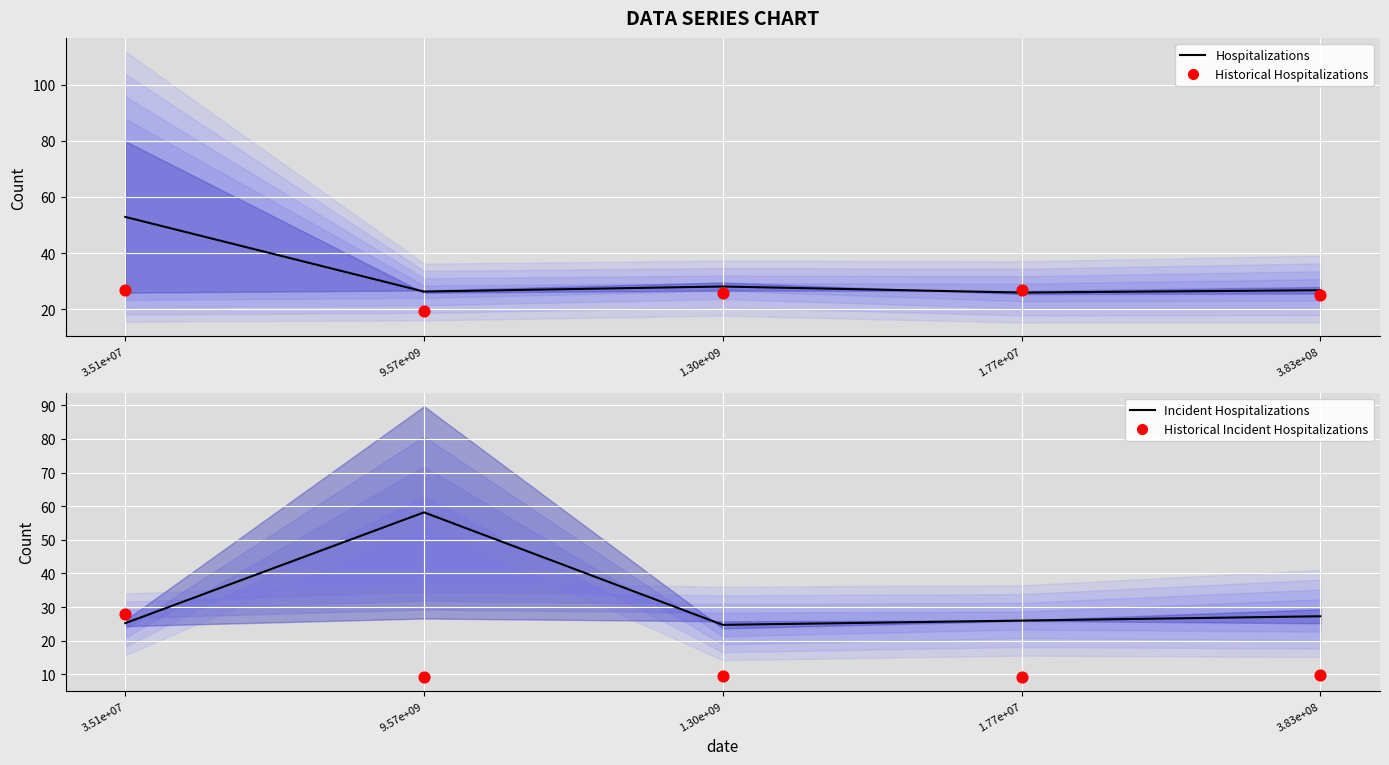

At how many categories does at least one series exceed 50?

2